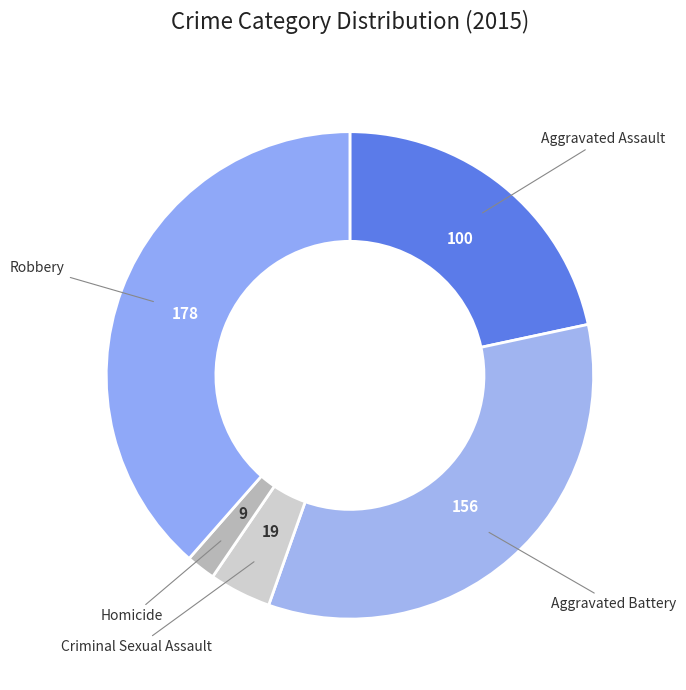

How many segments does this pie chart have?

5